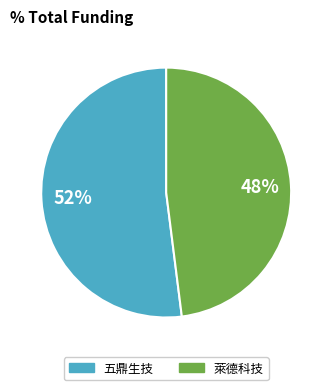

Is there a majority slice in this chart?

Yes